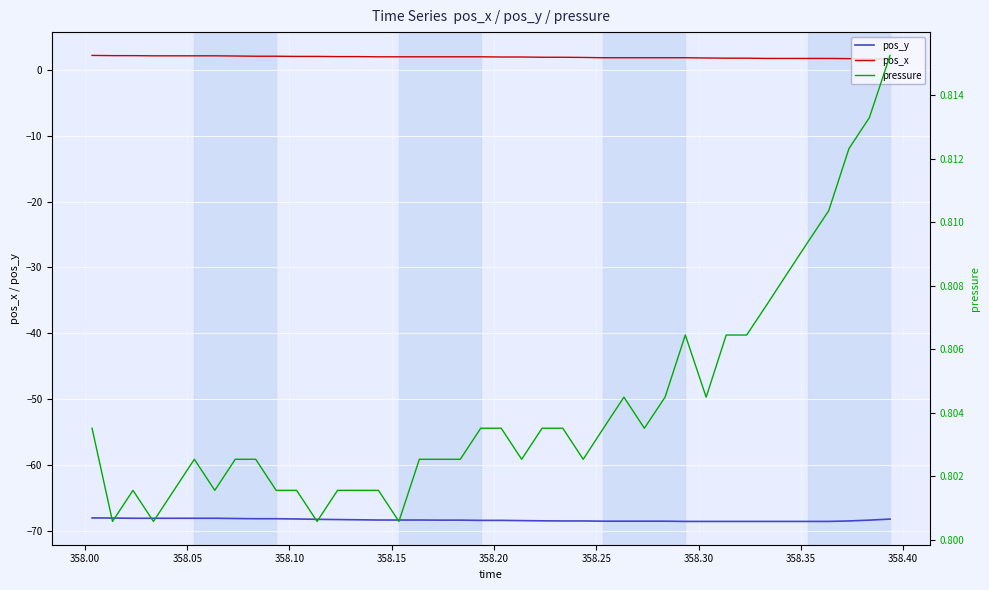

How many lines are shown in the chart?

3